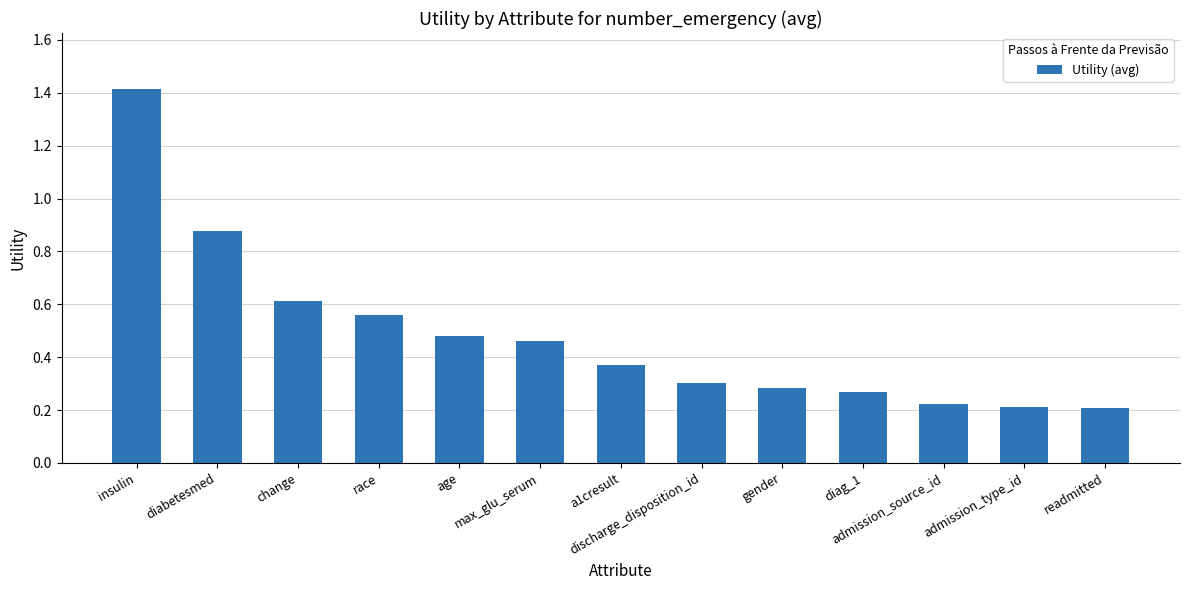

True or false: the data shows 0.5 at discharge_disposition_id.

False